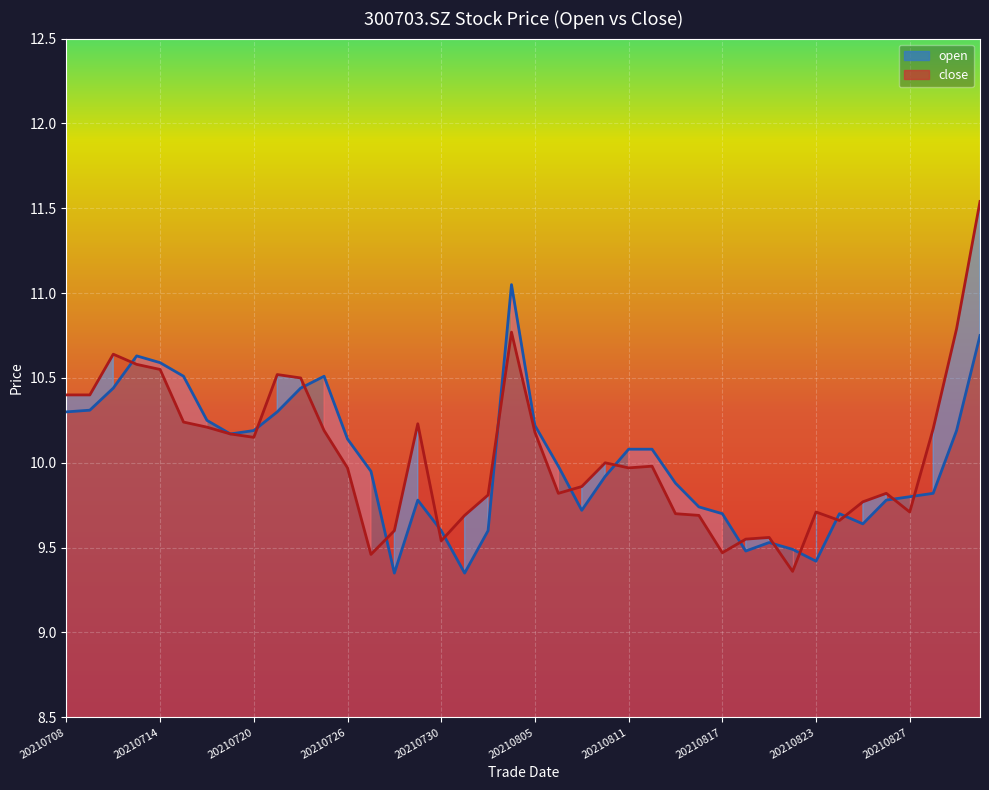

What is the total value across all series at 21?

19.8